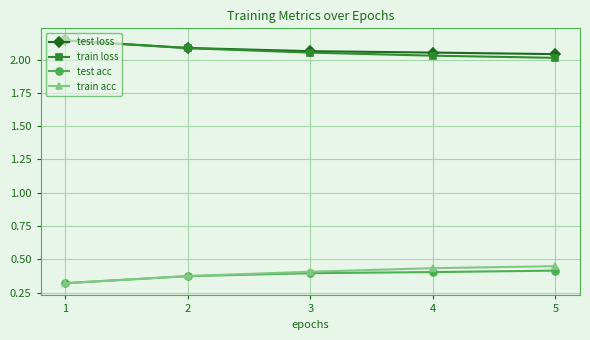

What is the spread (max minus min) of values at 2?

1.7